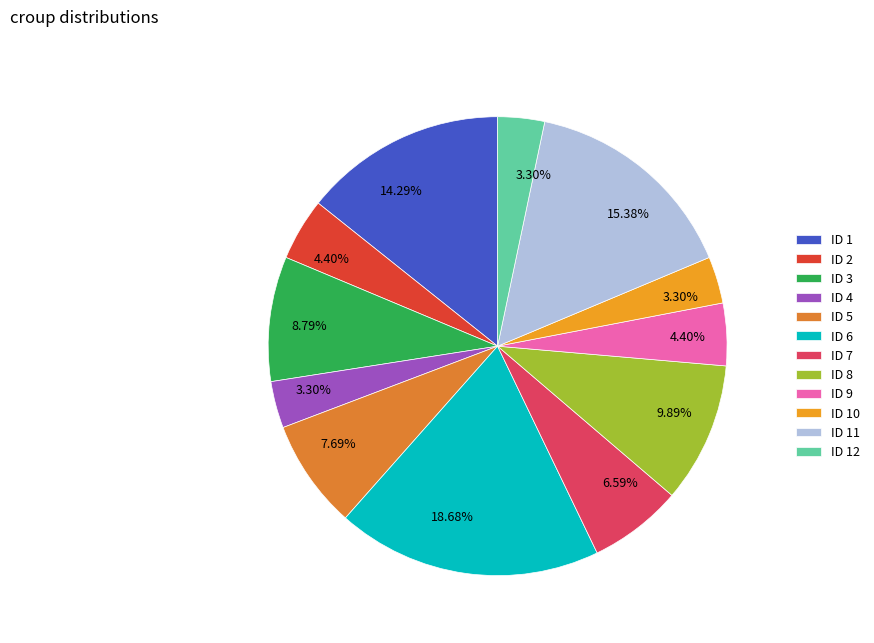

Count the number of slices in the pie.

12